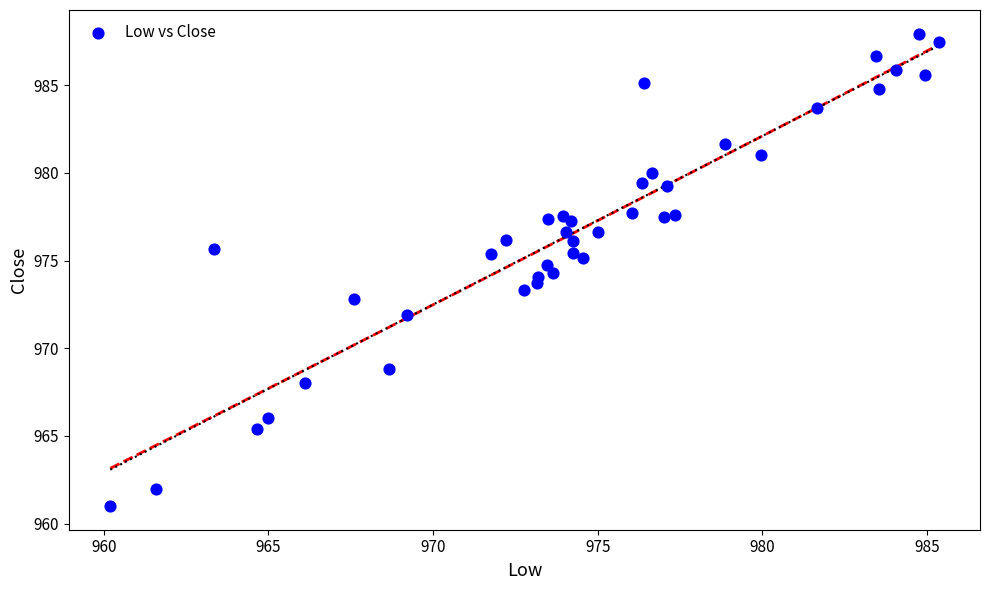

What is the range of Y values (max minus min)?

27.0